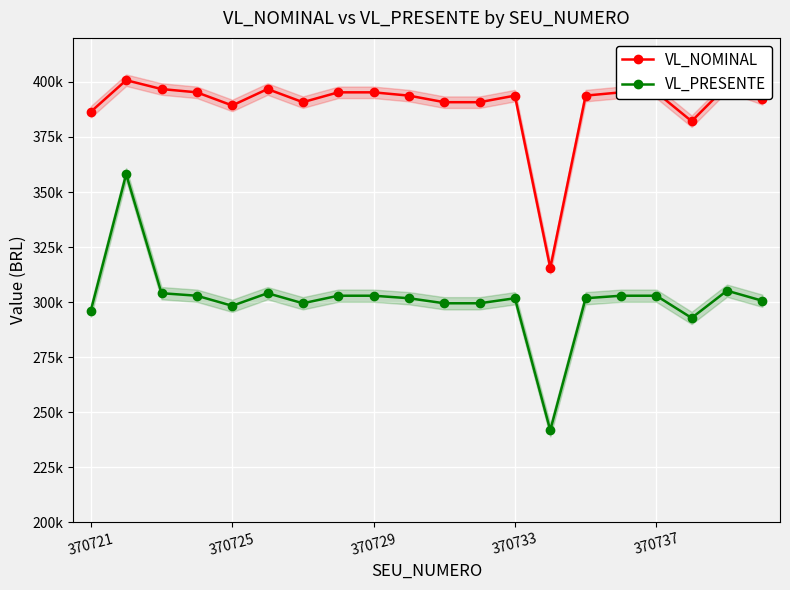

What is the lowest value of the VL_NOMINAL series?

315520.6